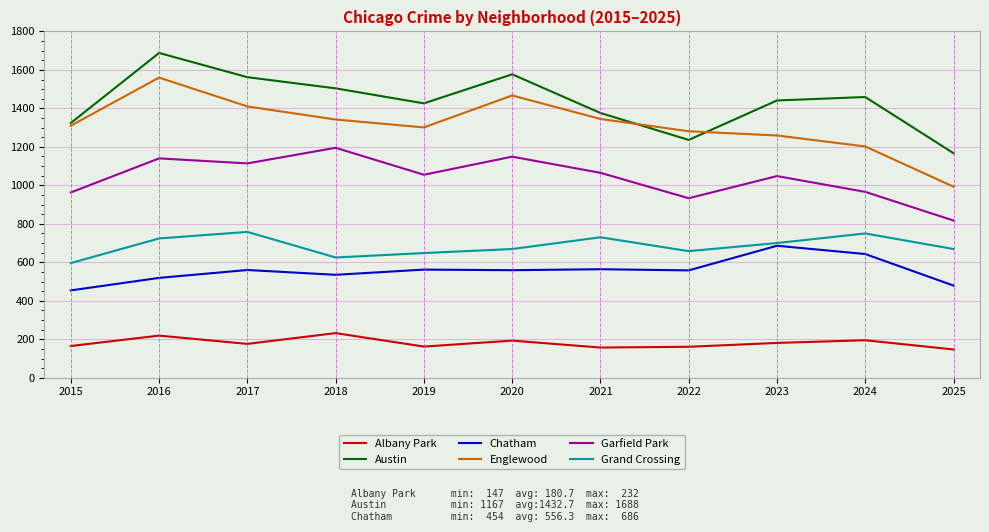

How many interior local valleys does the Albany Park series have?

3